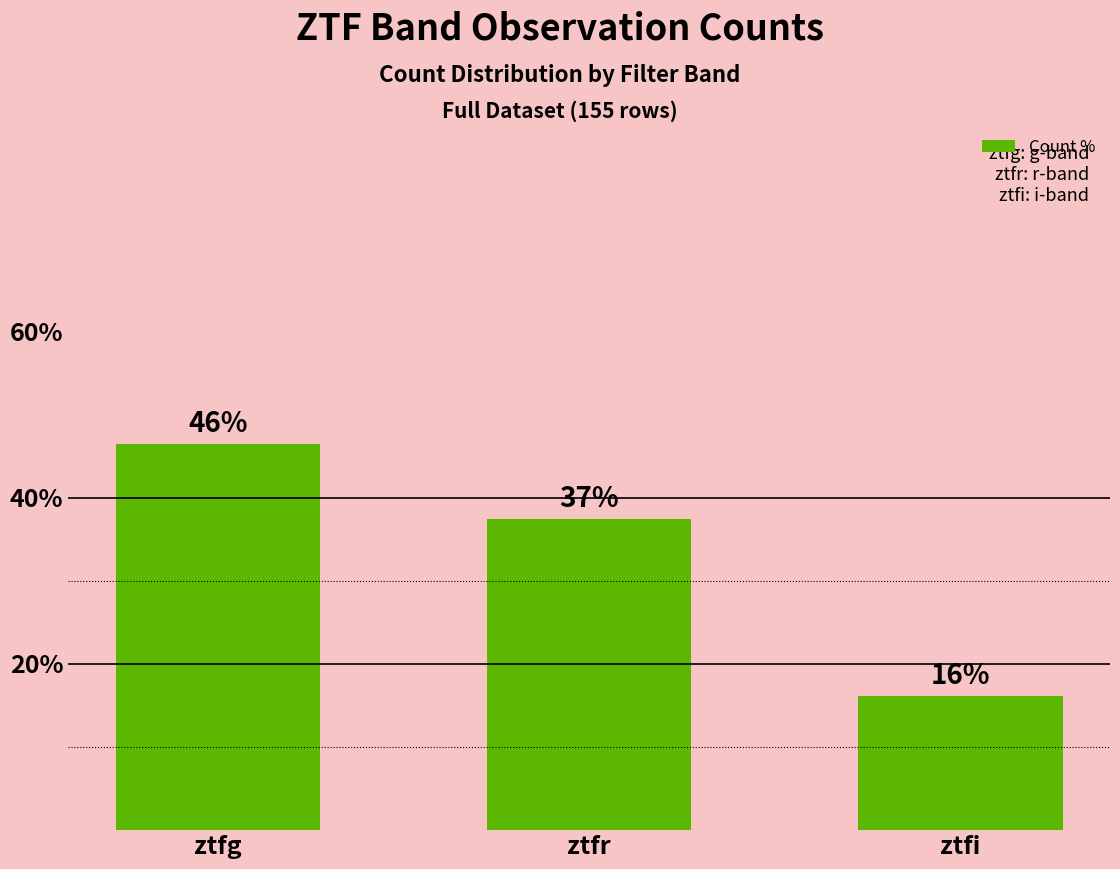

Reading left to right, what are all the values shown in this chart?

46.5	37.4	16.1